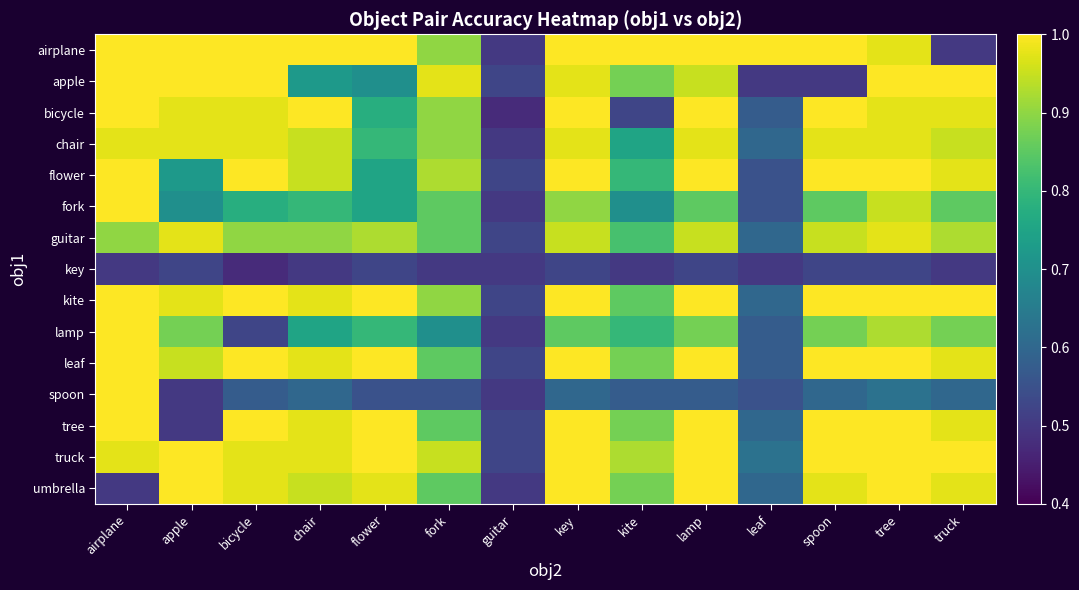

What is the spread (max minus min) of values at truck?

0.5